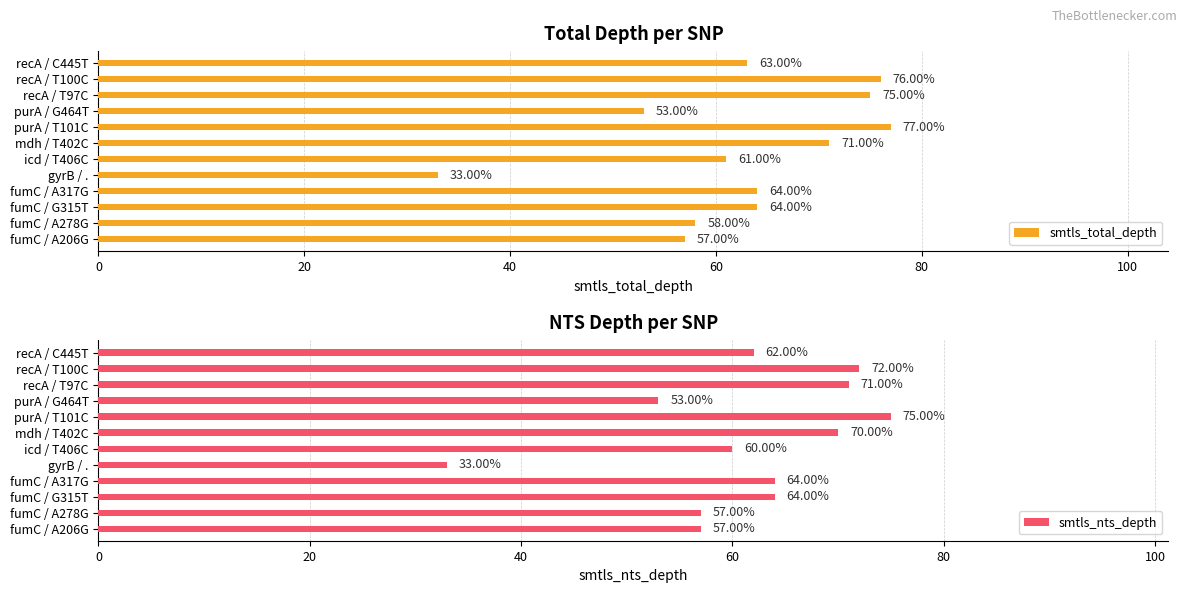

What is the highest value of the smtls_nts_depth series?

75